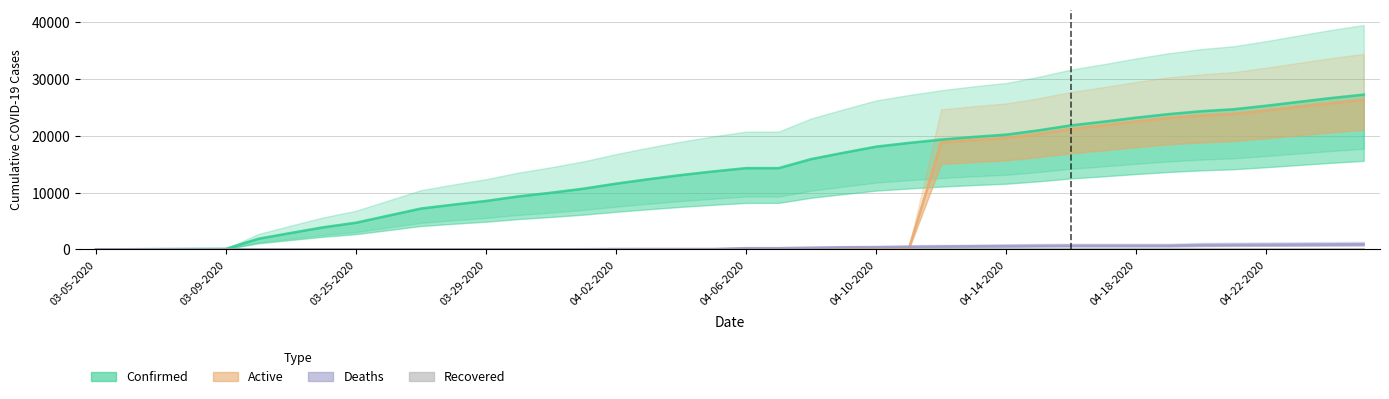

At how many categories does at least one series exceed 11389?

24